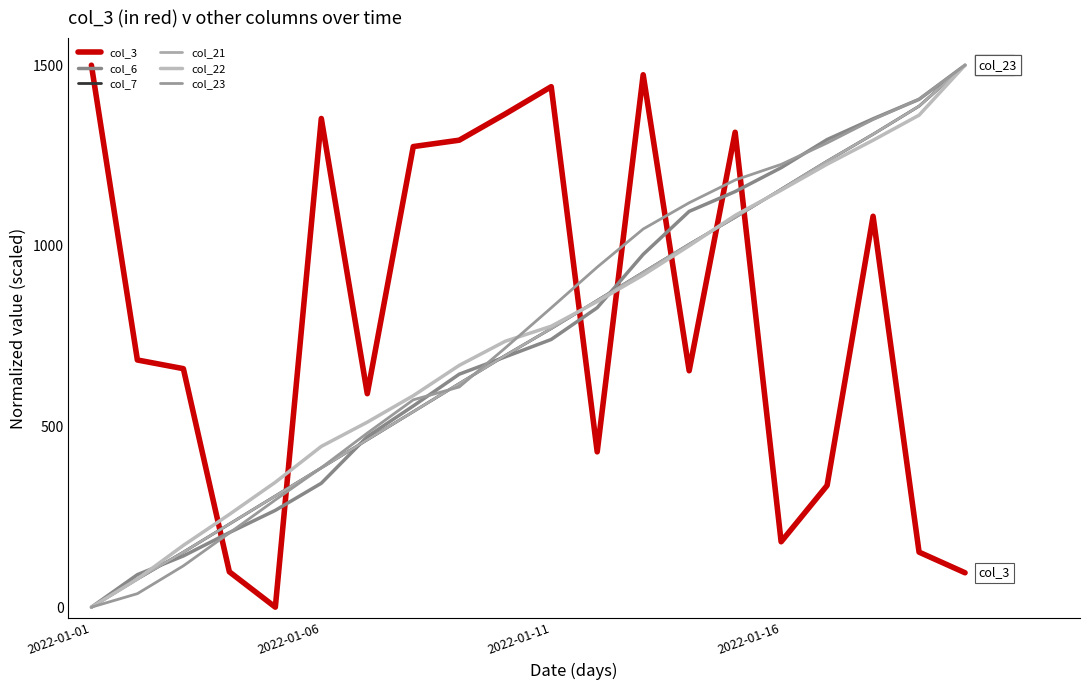

Does the chart have visible grid lines?

No